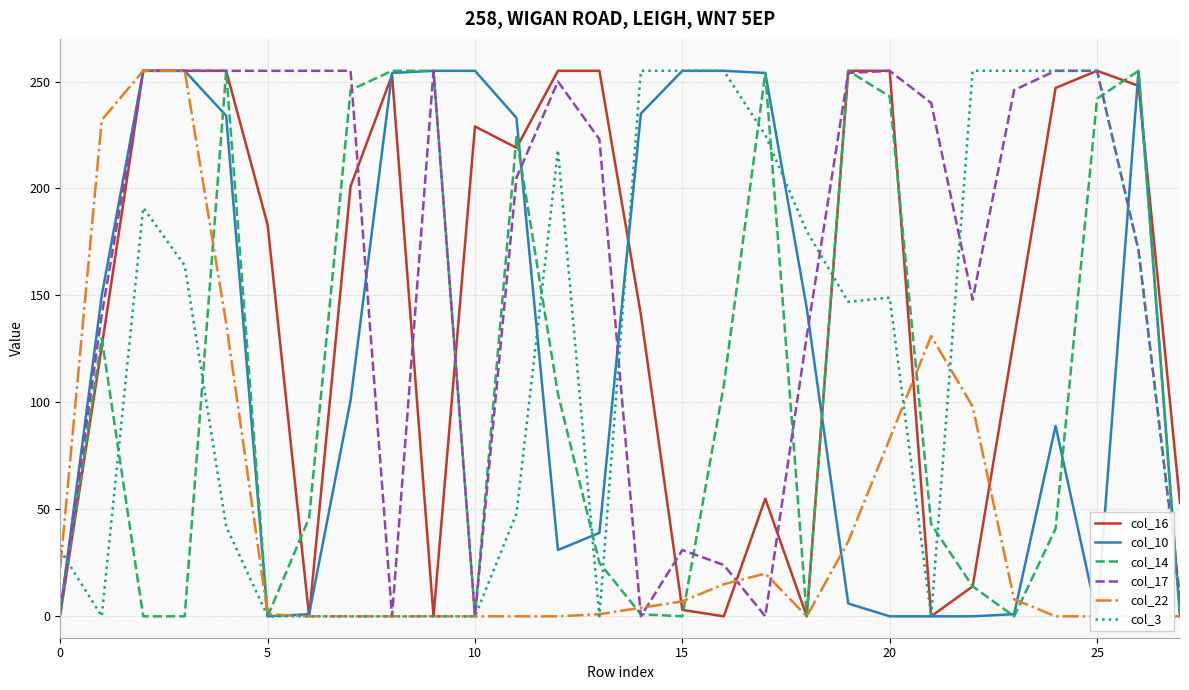

Reading left to right, what are all the values shown in this chart?

col_16: 1	126	255	255	255	183	0	201	253	0	229	219	255	255	141	3	0	55	0	255	255	0	14	130	247	255	248	53
col_10: 2	150	255	255	234	0	1	101	254	255	255	233	31	39	235	255	255	254	144	6	0	0	0	1	89	0	255	0
col_14: 1	130	0	0	255	0	46	246	255	255	0	224	104	25	1	0	108	254	0	255	243	43	14	0	41	242	255	0
col_17: 2	141	255	255	255	255	255	255	0	255	0	205	250	223	0	31	24	0	131	254	255	240	148	246	255	255	171	9
col_22: 23	232	255	255	137	1	0	0	0	0	0	0	0	1	4	7	15	20	0	35	83	131	98	8	0	0	0	0
col_3: 31	0	191	164	42	0	0	0	0	0	0	48	218	0	255	255	255	225	180	147	149	0	255	255	255	255	171	7